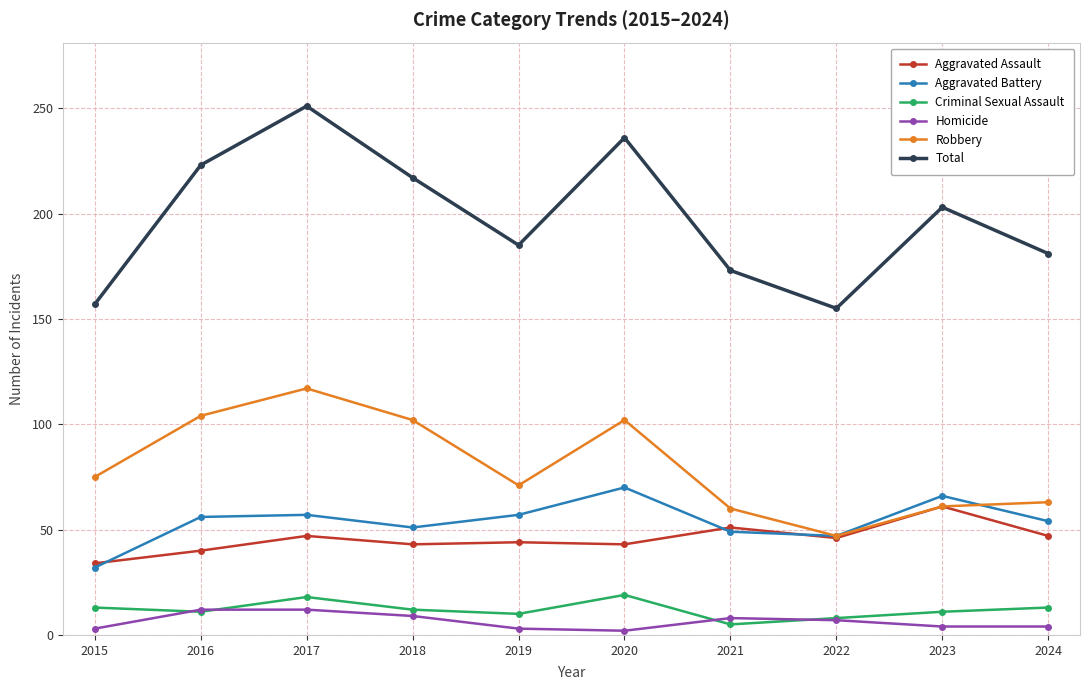

Which series has the widest spread of values?

Total